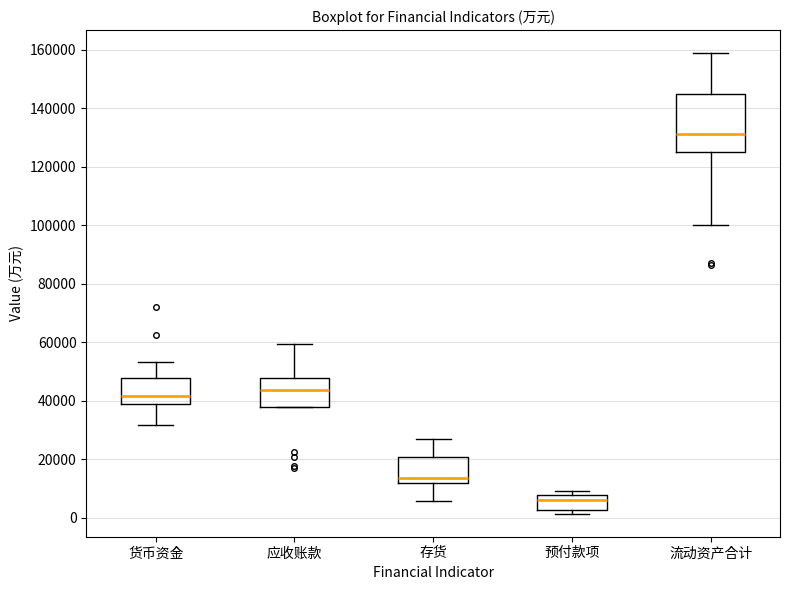

Comparing the boxes themselves (not the whiskers), which one is the tallest?

流动资产合计